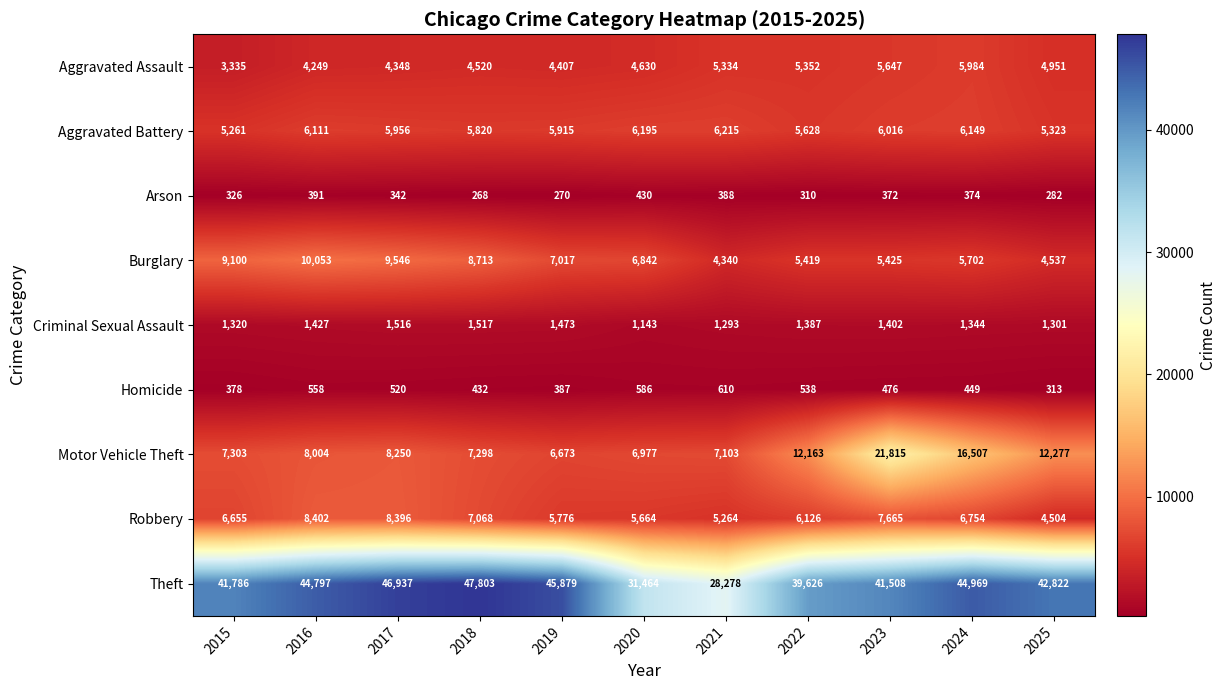

What is the difference between the highest and lowest values at 2023?

41136